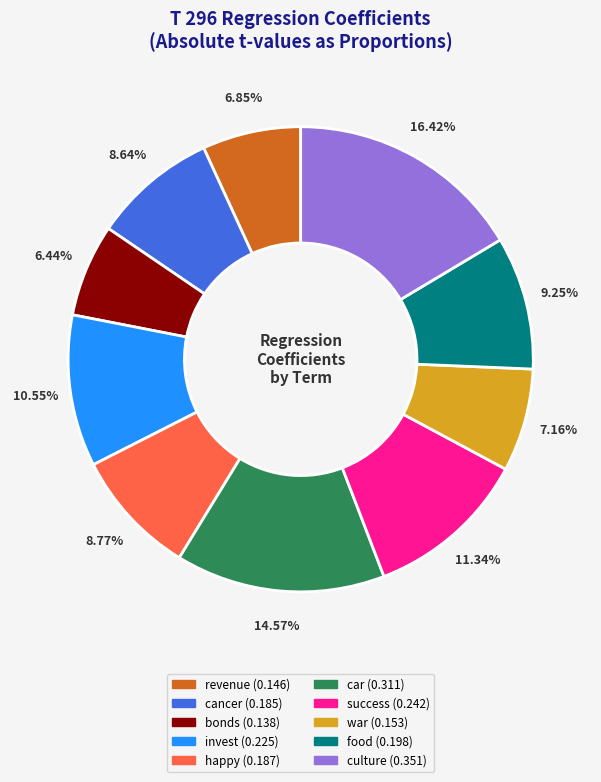

What percentage do bonds and invest together represent?

17.0%